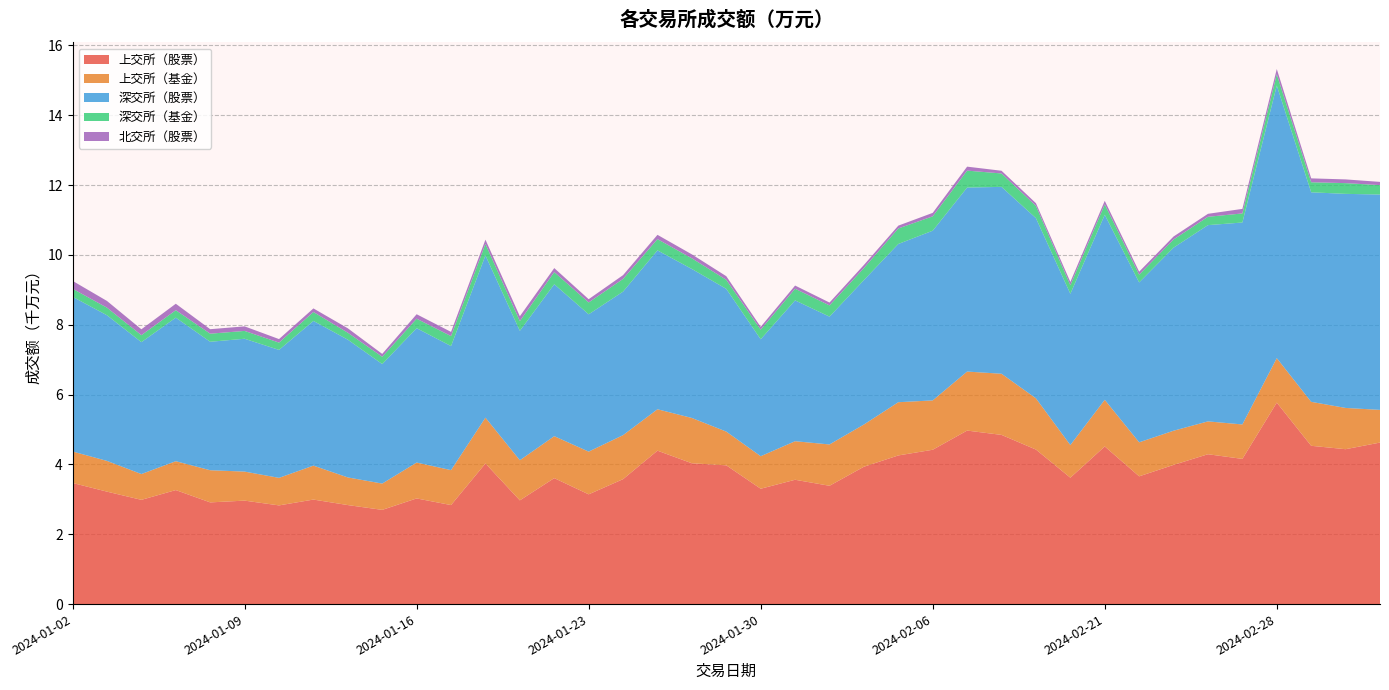

Reading left to right, list all the values displayed in this chart.

上交所（股票）: 2024-01-02=34683300.0	2024-01-03=32198600.0	2024-01-04=29852600.0	2024-01-05=32646900.0	2024-01-08=29120300.0	2024-01-09=29626300.0	2024-01-10=28259300.0	2024-01-11=29928100.0	2024-01-12=28353100.0	2024-01-15=26978800.0	2024-01-16=30256200.0	2024-01-17=28352100.0	2024-01-18=40272800.0	2024-01-19=29704900.0	2024-01-22=36069400.0	2024-01-23=31425200.0	2024-01-24=35775100.0	2024-01-25=43933100.0	2024-01-26=40320200.0	2024-01-29=39732500.0	2024-01-30=33029800.0	2024-01-31=35598900.0	2024-02-01=33878100.0	2024-02-02=39332500.0	2024-02-05=42563600.0	2024-02-06=44193400.0	2024-02-07=49685900.0	2024-02-08=48447000.0	2024-02-19=44248800.0	2024-02-20=36190300.0	2024-02-21=45141600.0	2024-02-22=36583800.0	2024-02-23=39856600.0	2024-02-26=42912400.0	2024-02-27=41575800.0	2024-02-28=57691400.0	2024-02-29=45326000.0	2024-03-01=44352300.0	2024-03-04=46251200.0
上交所（基金）: 2024-01-02=9009600.0	2024-01-03=8801100.0	2024-01-04=7383100.0	2024-01-05=8268600.0	2024-01-08=9208600.0	2024-01-09=8311400.0	2024-01-10=7886200.0	2024-01-11=9720500.0	2024-01-12=7917500.0	2024-01-15=7529700.0	2024-01-16=10269100.0	2024-01-17=10009400.0	2024-01-18=13109200.0	2024-01-19=11489600.0	2024-01-22=12011800.0	2024-01-23=12235100.0	2024-01-24=12602300.0	2024-01-25=11853800.0	2024-01-26=12972600.0	2024-01-29=9658900.0	2024-01-30=9310100.0	2024-01-31=11040000.0	2024-02-01=11832400.0	2024-02-02=12090800.0	2024-02-05=15241700.0	2024-02-06=14130500.0	2024-02-07=16897000.0	2024-02-08=17509200.0	2024-02-19=14669400.0	2024-02-20=9351000.0	2024-02-21=13356900.0	2024-02-22=9738200.0	2024-02-23=9785900.0	2024-02-26=9403600.0	2024-02-27=9862700.0	2024-02-28=12736500.0	2024-02-29=12585200.0	2024-03-01=11813200.0	2024-03-04=9359500.0
深交所（股票）: 2024-01-02=44299500.0	2024-01-03=41705400.0	2024-01-04=37771200.0	2024-01-05=41105600.0	2024-01-08=36783000.0	2024-01-09=38041300.0	2024-01-10=36638700.0	2024-01-11=41432700.0	2024-01-12=39442300.0	2024-01-15=34223400.0	2024-01-16=38478800.0	2024-01-17=35520400.0	2024-01-18=46455400.0	2024-01-19=37045900.0	2024-01-22=43509500.0	2024-01-23=39317100.0	2024-01-24=41094100.0	2024-01-25=45501100.0	2024-01-26=42659200.0	2024-01-29=40868000.0	2024-01-30=33481800.0	2024-01-31=40322400.0	2024-02-01=36599000.0	2024-02-02=41353900.0	2024-02-05=45310400.0	2024-02-06=48596000.0	2024-02-07=52688700.0	2024-02-08=53509200.0	2024-02-19=51597000.0	2024-02-20=43316900.0	2024-02-21=52984900.0	2024-02-22=45783800.0	2024-02-23=52423300.0	2024-02-26=56199500.0	2024-02-27=57822600.0	2024-02-28=78072900.0	2024-02-29=60004300.0	2024-03-01=61299400.0	2024-03-04=61665800.0
深交所（基金）: 2024-01-02=2310200.0	2024-01-03=2170600.0	2024-01-04=1998800.0	2024-01-05=2127300.0	2024-01-08=2316900.0	2024-01-09=2242600.0	2024-01-10=2088400.0	2024-01-11=2556000.0	2024-01-12=1992600.0	2024-01-15=2092100.0	2024-01-16=2720200.0	2024-01-17=2858700.0	2024-01-18=3291300.0	2024-01-19=2787600.0	2024-01-22=3479200.0	2024-01-23=3398100.0	2024-01-24=3637700.0	2024-01-25=3223600.0	2024-01-26=3049500.0	2024-01-29=2597200.0	2024-01-30=2767500.0	2024-01-31=3342500.0	2024-02-01=3216300.0	2024-02-02=3450300.0	2024-02-05=4447400.0	2024-02-06=4110600.0	2024-02-07=4851300.0	2024-02-08=3842100.0	2024-02-19=3511700.0	2024-02-20=2452200.0	2024-02-21=2982900.0	2024-02-22=2225300.0	2024-02-23=2333900.0	2024-02-26=2386600.0	2024-02-27=2600400.0	2024-02-28=3215900.0	2024-02-29=2876400.0	2024-03-01=3073500.0	2024-03-04=2696900.0
北交所（股票）: 2024-01-02=2252478.1	2024-01-03=1924313.6	2024-01-04=1683167.6	2024-01-05=1852852.1	2024-01-08=1288235.5	2024-01-09=1300988.9	2024-01-10=1011464.1	2024-01-11=1028311.2	2024-01-12=1264138.8	2024-01-15=813540.1	2024-01-16=1273853.0	2024-01-17=1202230.3	2024-01-18=1219548.1	2024-01-19=1393879.0	2024-01-22=1141326.8	2024-01-23=927448.9	2024-01-24=1087784.6	2024-01-25=1222434.9	2024-01-26=1133951.0	2024-01-29=1029607.3	2024-01-30=798482.4	2024-01-31=907236.0	2024-02-01=818257.8	2024-02-02=882167.7	2024-02-05=804836.2	2024-02-06=994317.3	2024-02-07=1134795.8	2024-02-08=776181.9	2024-02-19=768857.8	2024-02-20=931895.2	2024-02-21=1004941.7	2024-02-22=854196.9	2024-02-23=857123.1	2024-02-26=852515.4	2024-02-27=1299942.3	2024-02-28=1493874.9	2024-02-29=1112105.2	2024-03-01=1065948.5	2024-03-04=922440.3